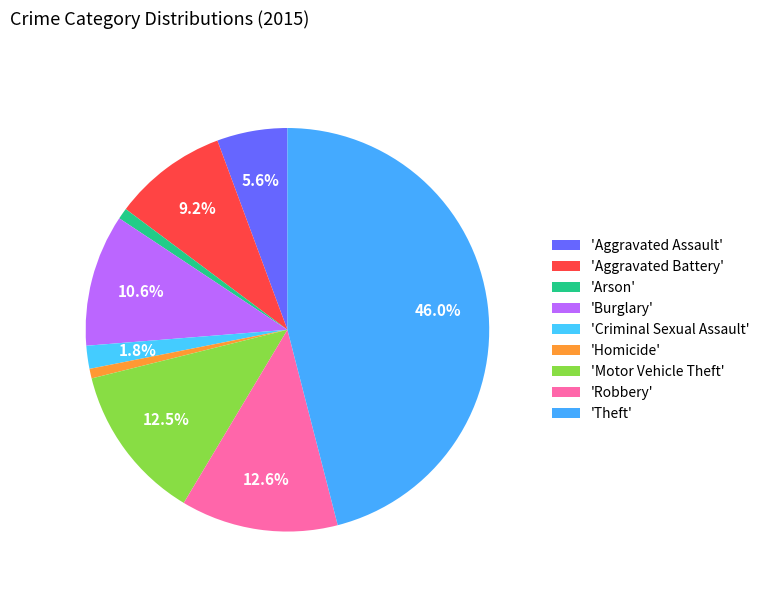

What is the largest slice in the pie chart?

Theft